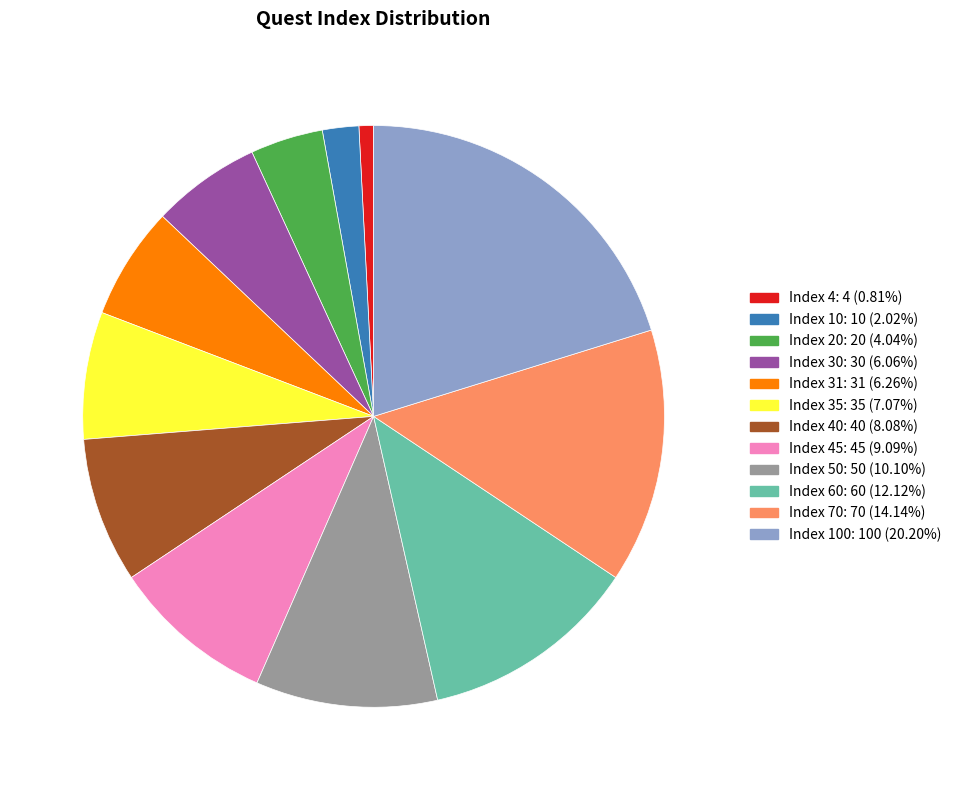

Do Index 40: 40 (8.08%) and Index 70: 70 (14.14%) together represent more than half of the pie?

No